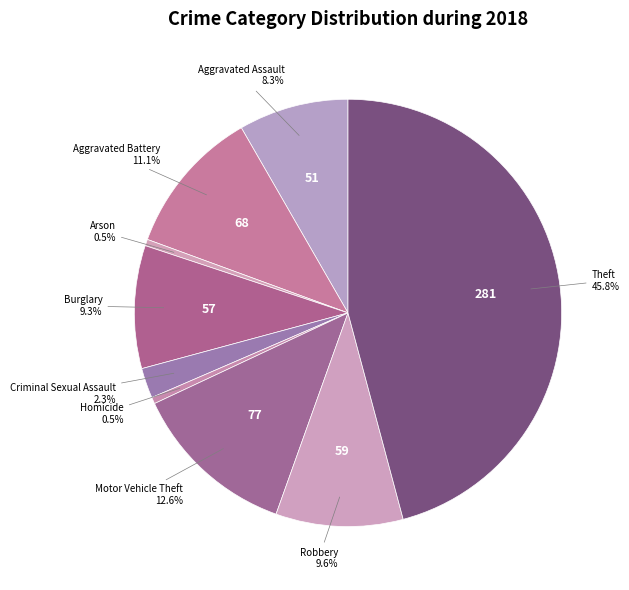

How many slices are in this pie chart?

9